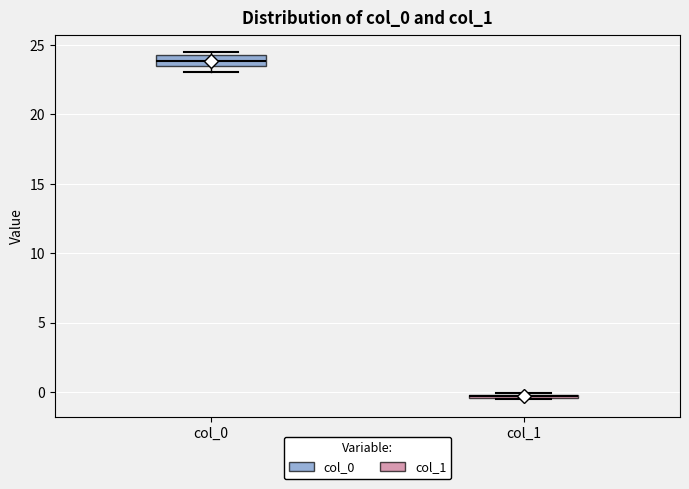

Where is the upper edge of the box for col_1 on the y-axis? The values are not printed on the chart, so give them approximately, as read against the axis.

0.0